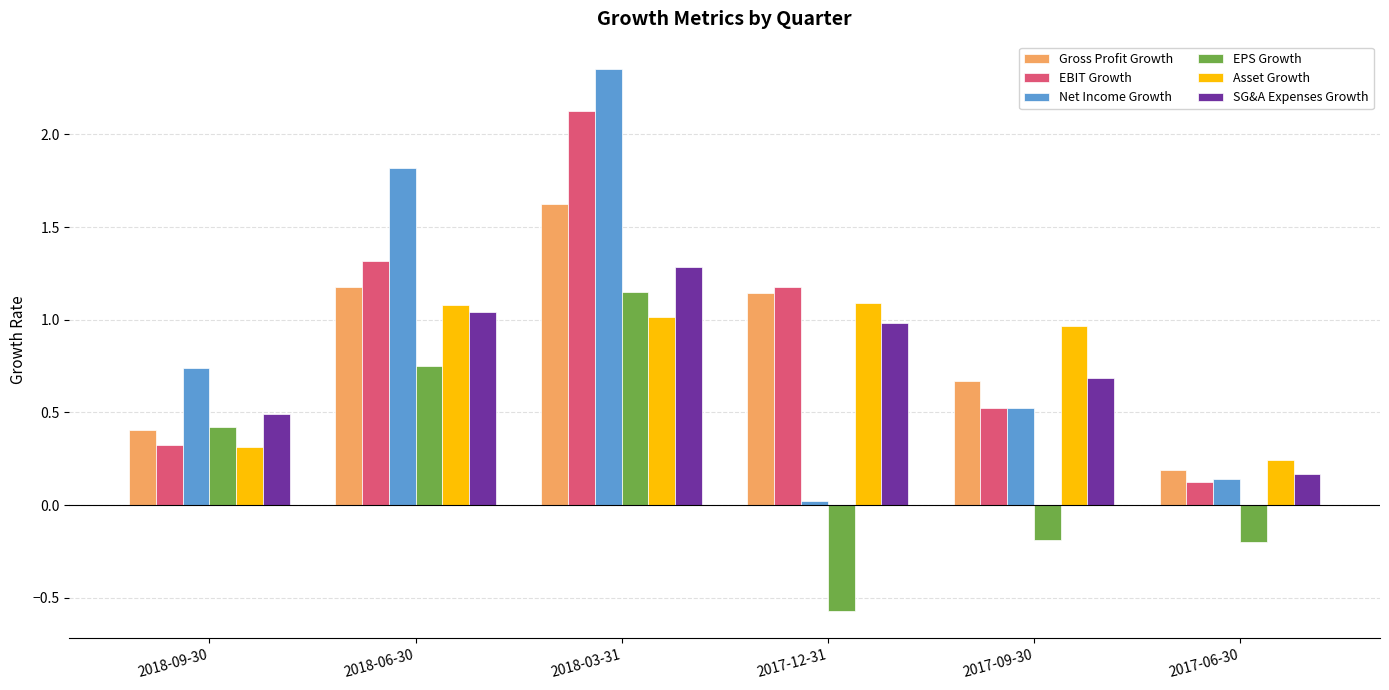

How many categories are shown in the chart?

6